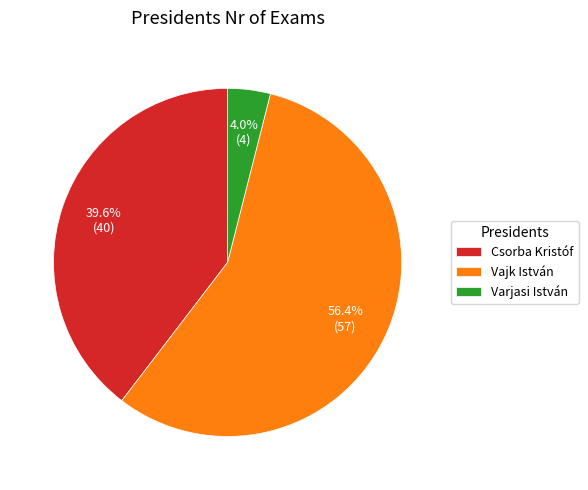

To the nearest percent, what portion does Vajk István represent?

56%